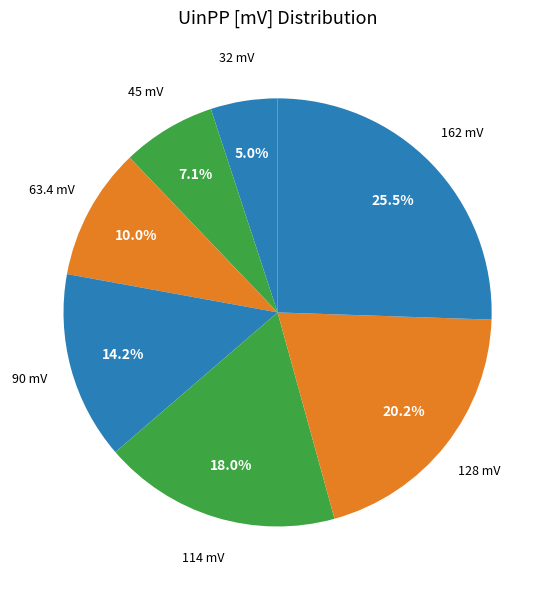

Is there any slice that represents more than half of the pie?

No